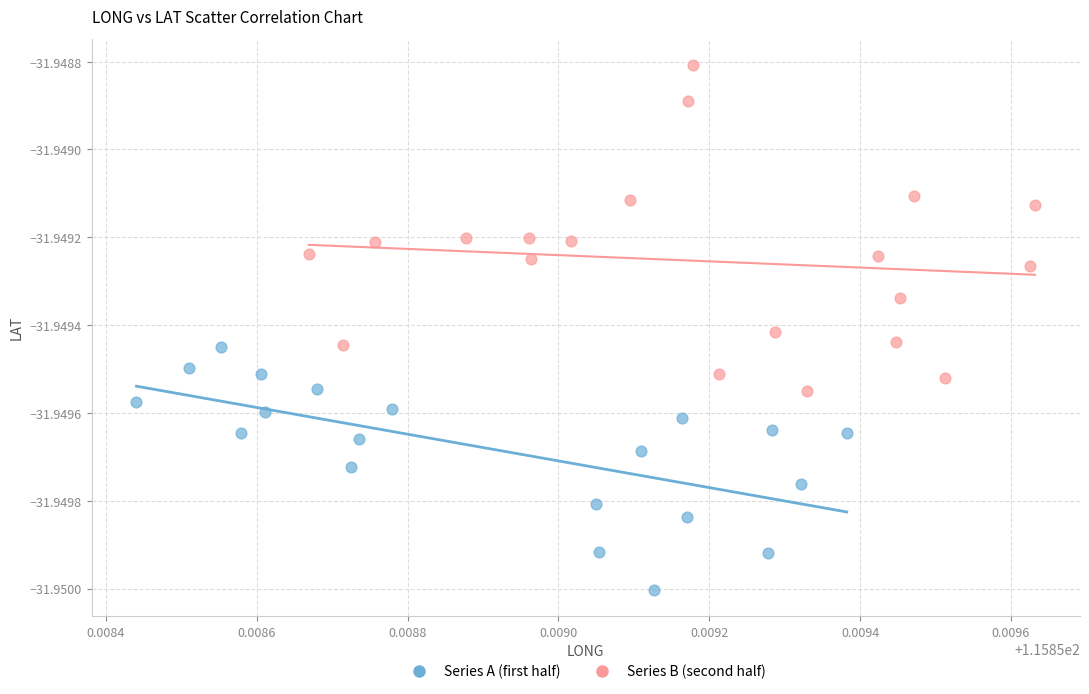

Which series contains the lowest Y value?

Series A (first half)